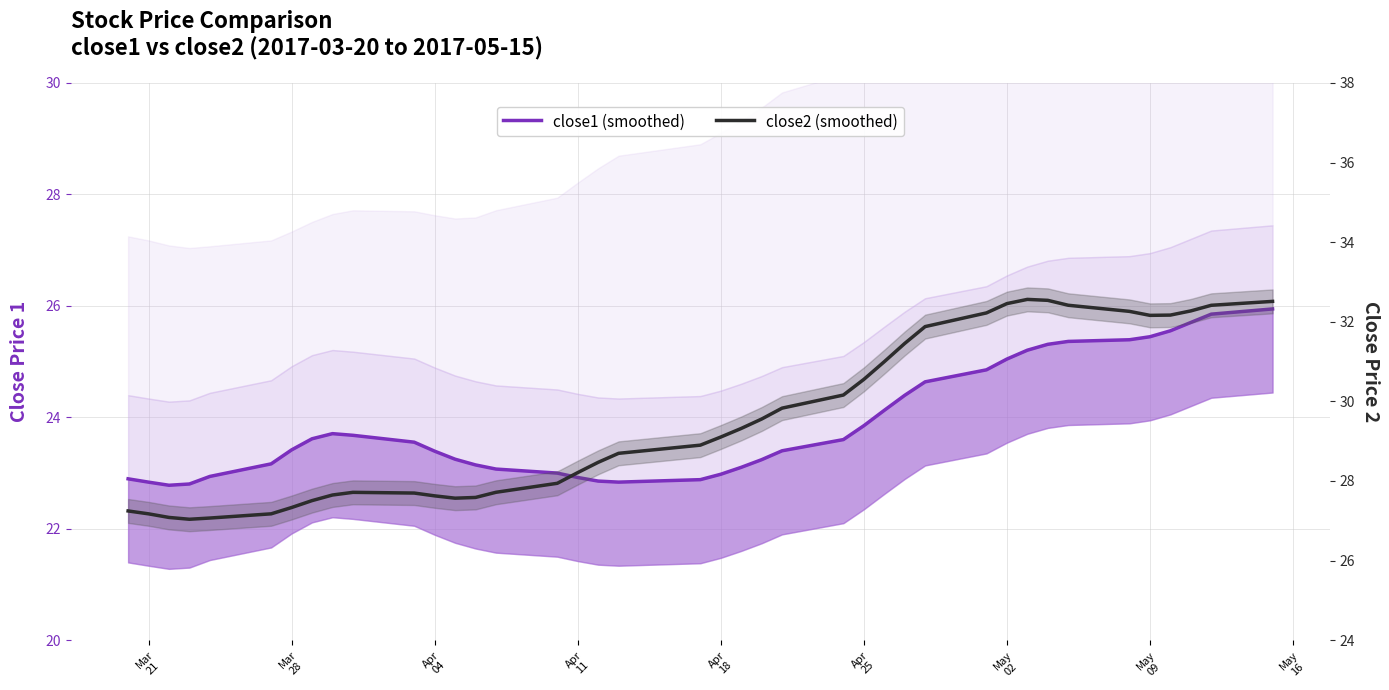

How many distinct data groups are displayed?

2